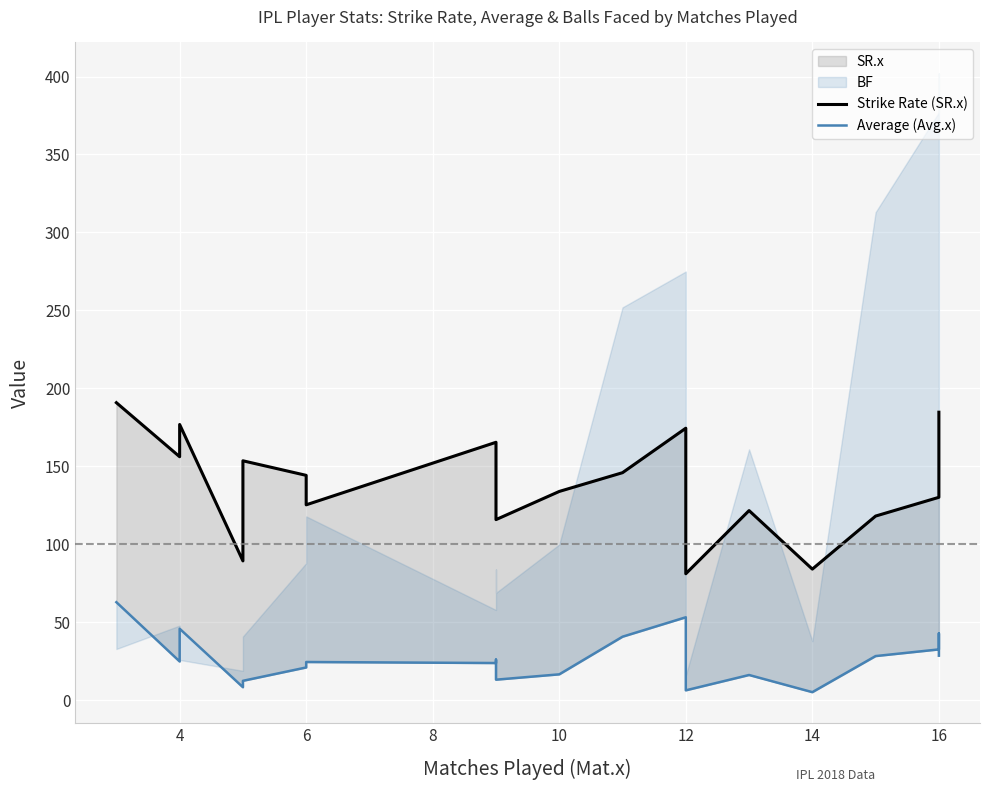

True or false: Average (Avg.x) and Strike Rate (SR.x) intersect in this chart.

False